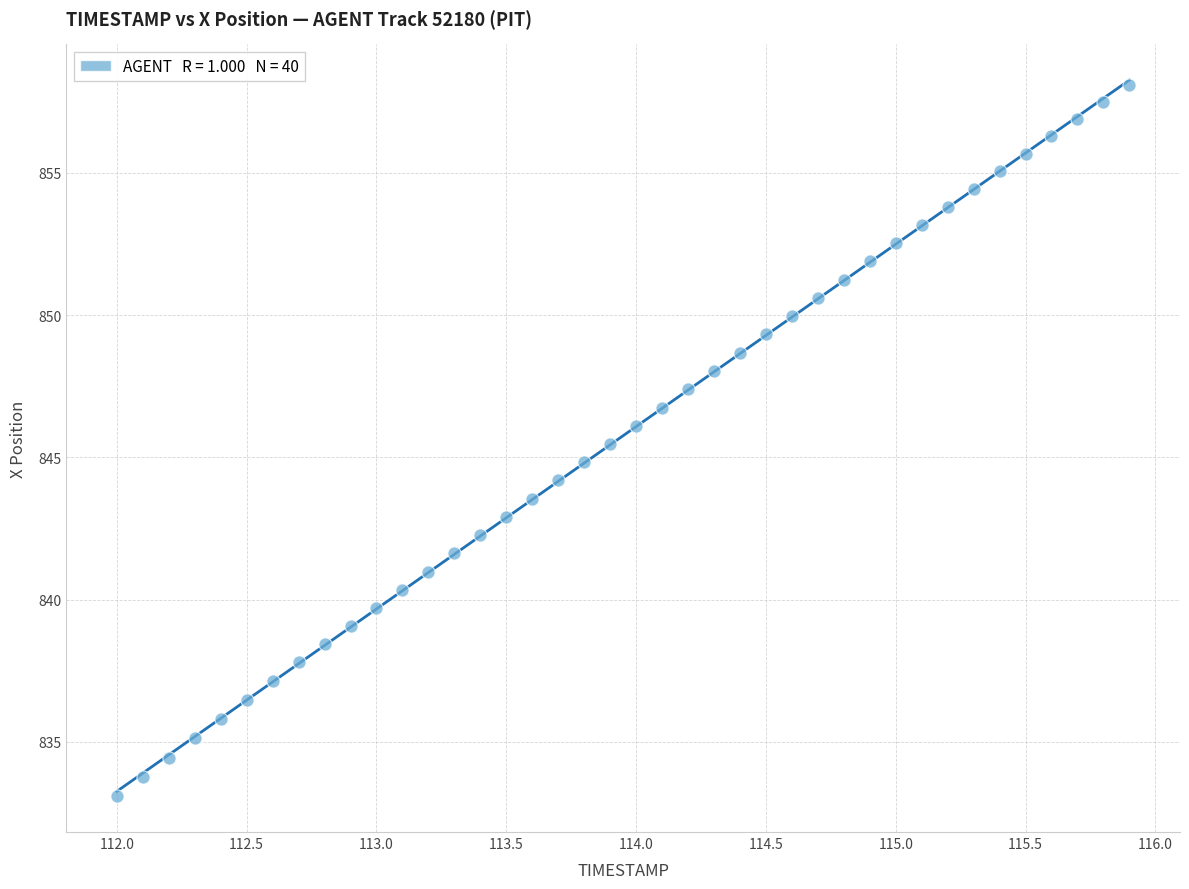

What is the range of Y values (max minus min)?

25.0